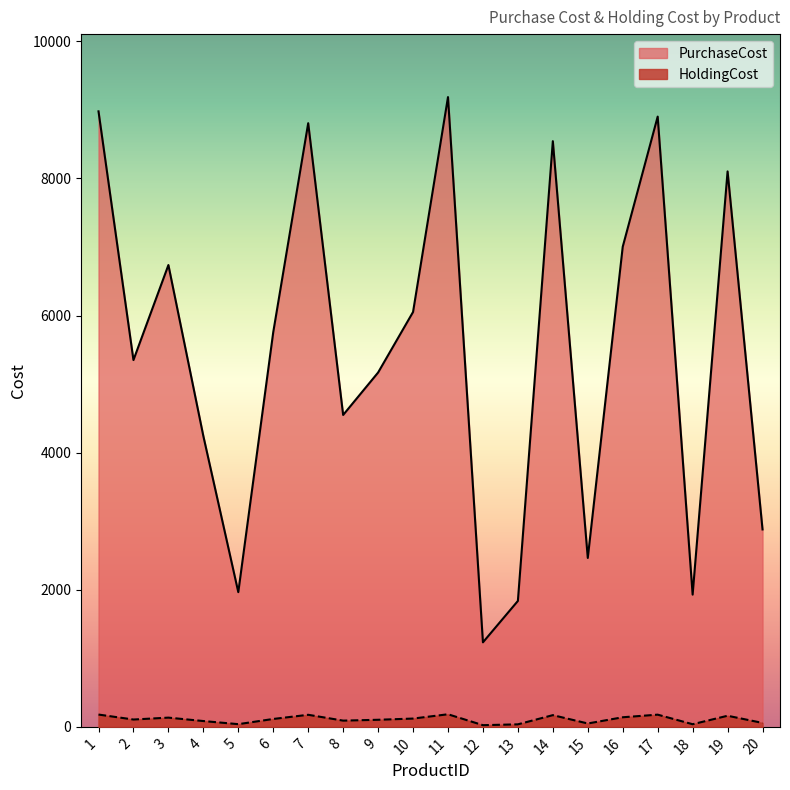

The value of HoldingCost at 20 is 57.6. True or false?

True